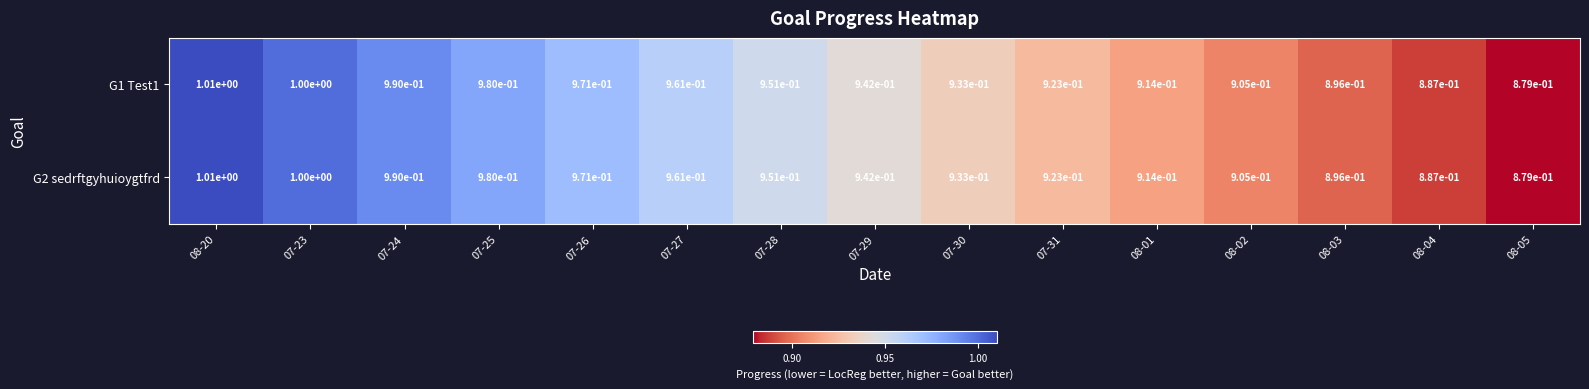

Is it true that G1 Test1 equals 1.0 at 07-23?

True